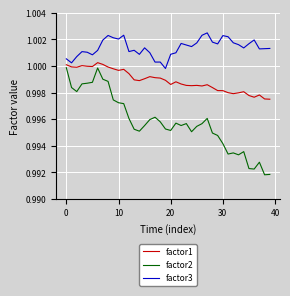

What are all the series names shown in the legend?

factor1, factor2, factor3